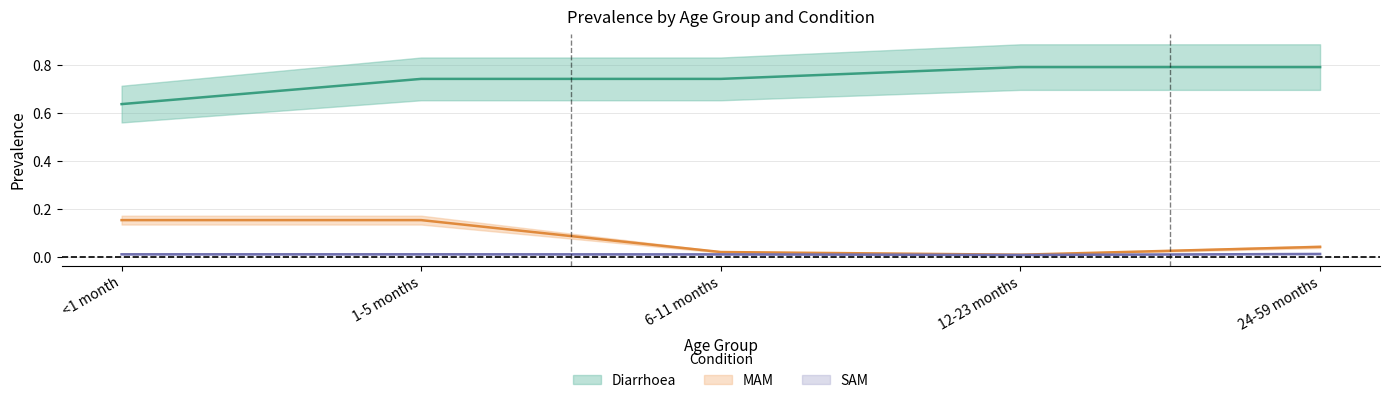

Between <1 month and 1-5 months, which is larger?

1-5 months